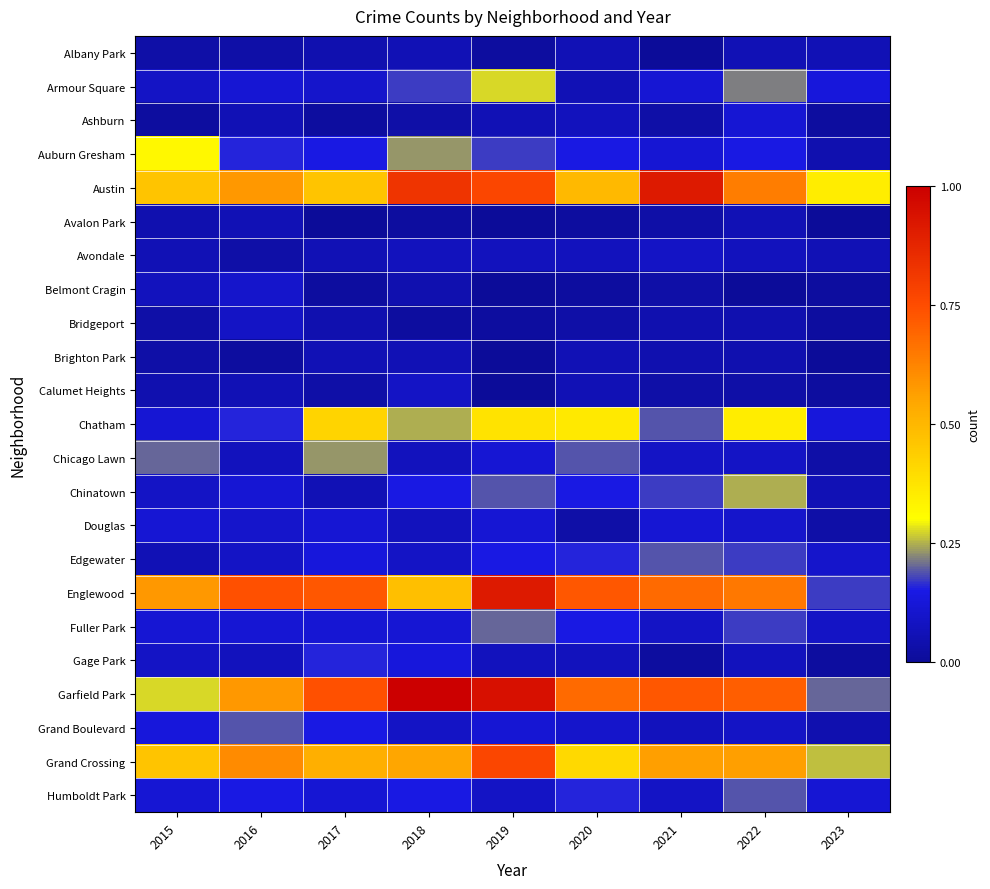

Reading left to right, transcribe all the data shown in this chart.

Albany Park: 2015=0.0	2016=0.0	2017=0.0	2018=0.1	2019=0.0	2020=0.1	2021=0.0	2022=0.1	2023=0.1
Armour Square: 2015=0.1	2016=0.1	2017=0.1	2018=0.2	2019=0.3	2020=0.1	2021=0.1	2022=0.2	2023=0.1
Ashburn: 2015=0.0	2016=0.1	2017=0.0	2018=0.0	2019=0.1	2020=0.1	2021=0.0	2022=0.1	2023=0.0
Auburn Gresham: 2015=0.3	2016=0.2	2017=0.1	2018=0.2	2019=0.2	2020=0.1	2021=0.1	2022=0.1	2023=0.0
Austin: 2015=0.5	2016=0.6	2017=0.5	2018=0.8	2019=0.8	2020=0.5	2021=0.9	2022=0.6	2023=0.3
Avalon Park: 2015=0.0	2016=0.1	2017=0.0	2018=0.0	2019=0.0	2020=0.0	2021=0.0	2022=0.1	2023=0.0
Avondale: 2015=0.1	2016=0.0	2017=0.1	2018=0.1	2019=0.1	2020=0.1	2021=0.1	2022=0.1	2023=0.1
Belmont Cragin: 2015=0.1	2016=0.1	2017=0.0	2018=0.0	2019=0.0	2020=0.0	2021=0.0	2022=0.0	2023=0.0
Bridgeport: 2015=0.0	2016=0.1	2017=0.0	2018=0.0	2019=0.0	2020=0.0	2021=0.0	2022=0.0	2023=0.0
Brighton Park: 2015=0.0	2016=0.0	2017=0.1	2018=0.1	2019=0.0	2020=0.1	2021=0.0	2022=0.0	2023=0.0
Calumet Heights: 2015=0.0	2016=0.1	2017=0.0	2018=0.1	2019=0.0	2020=0.1	2021=0.0	2022=0.0	2023=0.0
Chatham: 2015=0.1	2016=0.2	2017=0.4	2018=0.2	2019=0.4	2020=0.4	2021=0.2	2022=0.3	2023=0.1
Chicago Lawn: 2015=0.2	2016=0.1	2017=0.2	2018=0.1	2019=0.1	2020=0.2	2021=0.1	2022=0.1	2023=0.0
Chinatown: 2015=0.1	2016=0.1	2017=0.1	2018=0.1	2019=0.2	2020=0.1	2021=0.2	2022=0.2	2023=0.1
Douglas: 2015=0.1	2016=0.1	2017=0.1	2018=0.1	2019=0.1	2020=0.0	2021=0.1	2022=0.1	2023=0.0
Edgewater: 2015=0.1	2016=0.1	2017=0.1	2018=0.1	2019=0.1	2020=0.2	2021=0.2	2022=0.2	2023=0.1
Englewood: 2015=0.6	2016=0.7	2017=0.7	2018=0.5	2019=0.9	2020=0.7	2021=0.7	2022=0.7	2023=0.2
Fuller Park: 2015=0.1	2016=0.1	2017=0.1	2018=0.1	2019=0.2	2020=0.1	2021=0.1	2022=0.2	2023=0.1
Gage Park: 2015=0.1	2016=0.1	2017=0.2	2018=0.1	2019=0.1	2020=0.1	2021=0.0	2022=0.1	2023=0.0
Garfield Park: 2015=0.3	2016=0.6	2017=0.7	2018=1.0	2019=0.9	2020=0.7	2021=0.7	2022=0.7	2023=0.2
Grand Boulevard: 2015=0.1	2016=0.2	2017=0.1	2018=0.1	2019=0.1	2020=0.1	2021=0.1	2022=0.1	2023=0.0
Grand Crossing: 2015=0.5	2016=0.6	2017=0.5	2018=0.6	2019=0.8	2020=0.4	2021=0.6	2022=0.6	2023=0.3
Humboldt Park: 2015=0.1	2016=0.1	2017=0.1	2018=0.1	2019=0.1	2020=0.2	2021=0.1	2022=0.2	2023=0.1